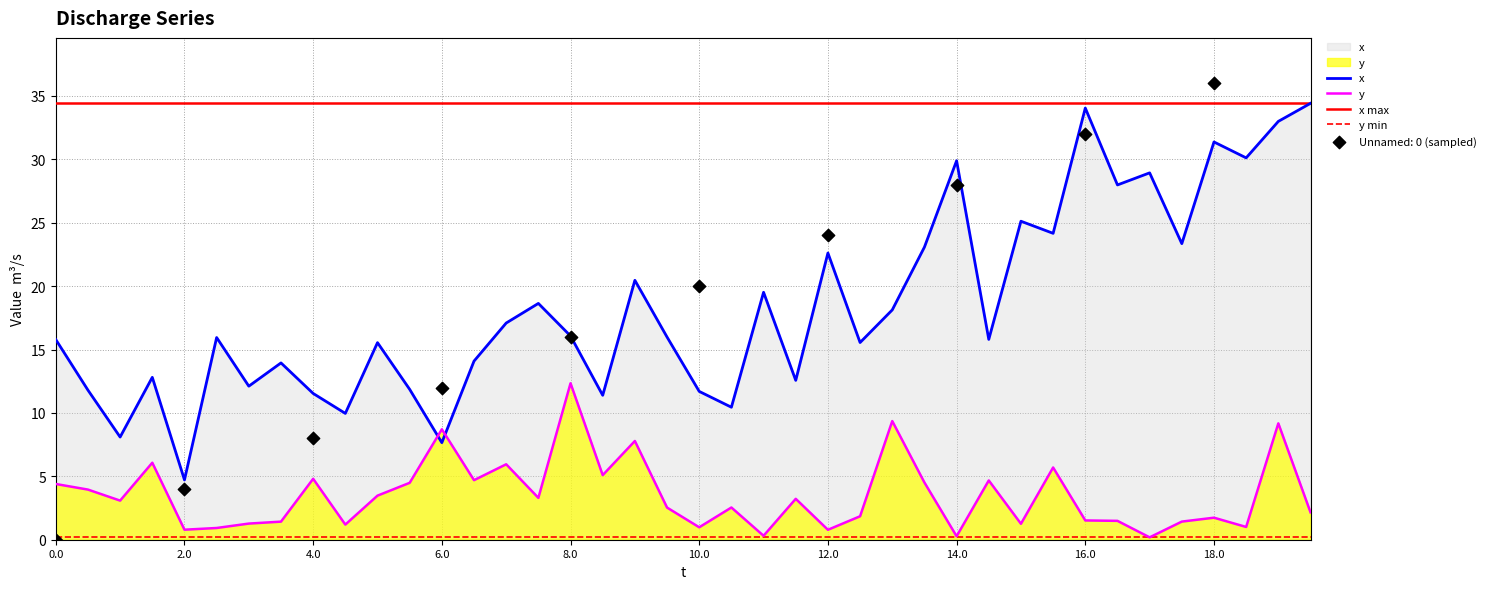

What is the total value across all series at 10.5?

13.0